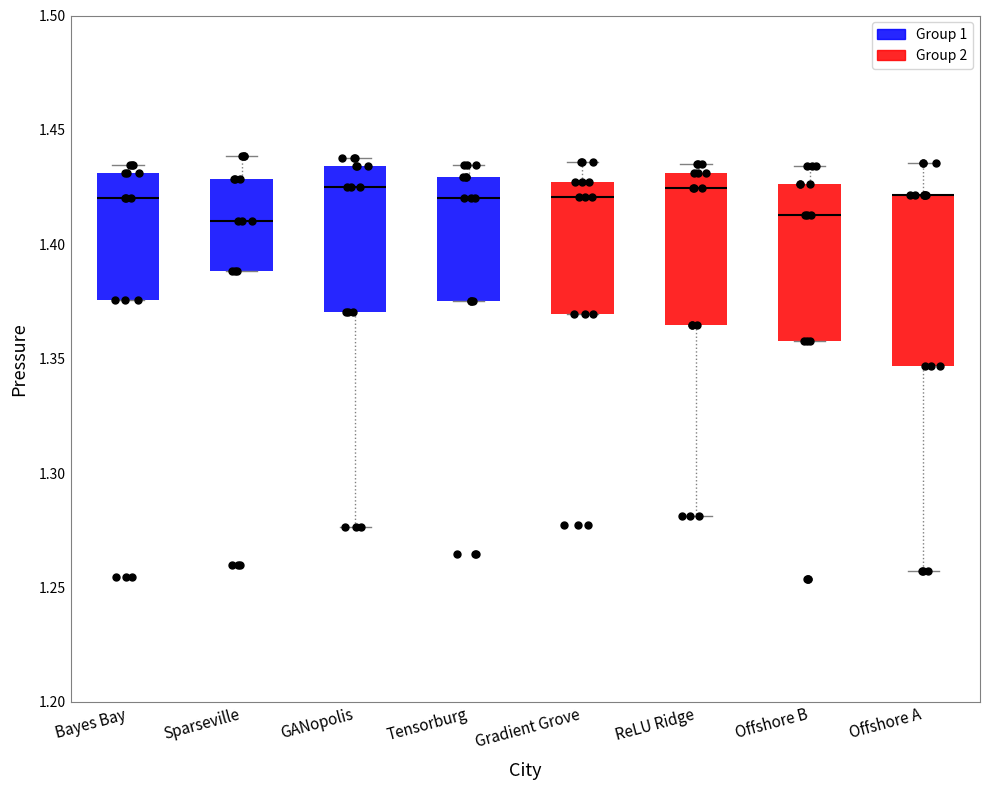

Where does the upper whisker of the box for Offshore B end on the y-axis? The values are not printed on the chart, so give them approximately, as read against the axis.

1.435